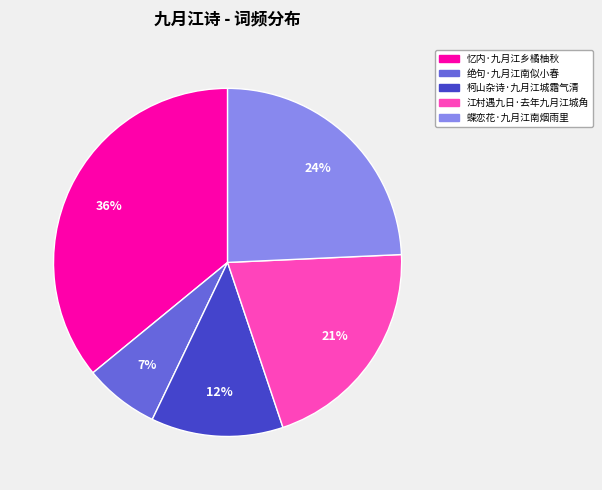

To the nearest percent, what is the difference between the 柯山杂诗·九月江城霜气清 and 忆内·九月江乡橘柚秋 slice percentages?

24%